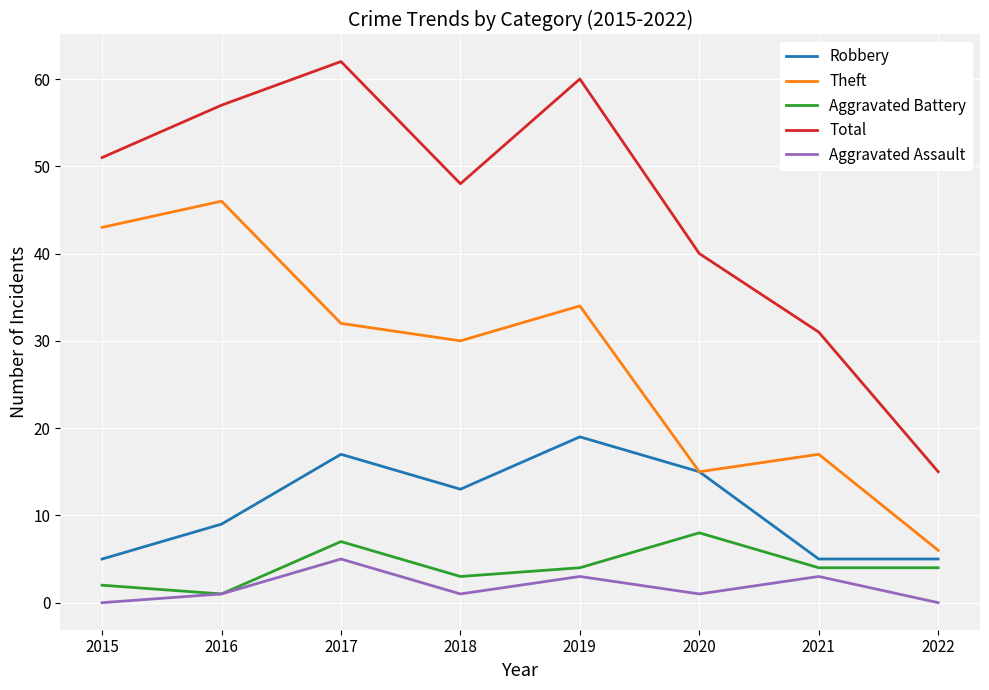

Where does the Aggravated Battery series first go above 4?

2017